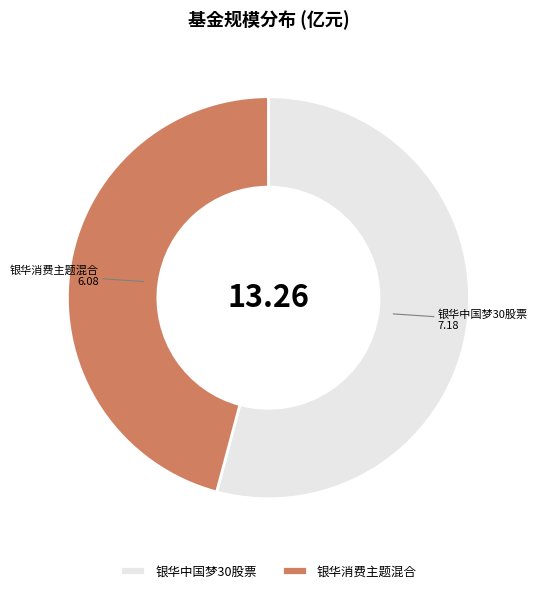

Between 银华中国梦30股票 and 银华消费主题混合, which is larger?

银华中国梦30股票